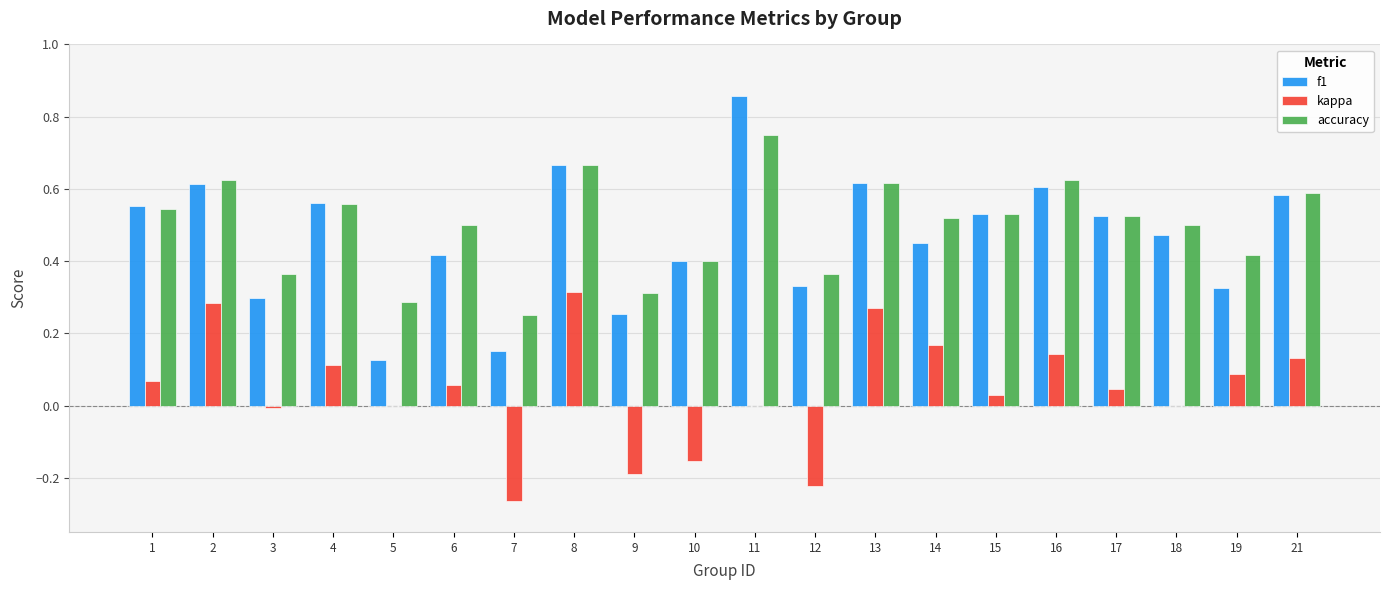

What are all the series names shown in the legend?

f1, kappa, accuracy